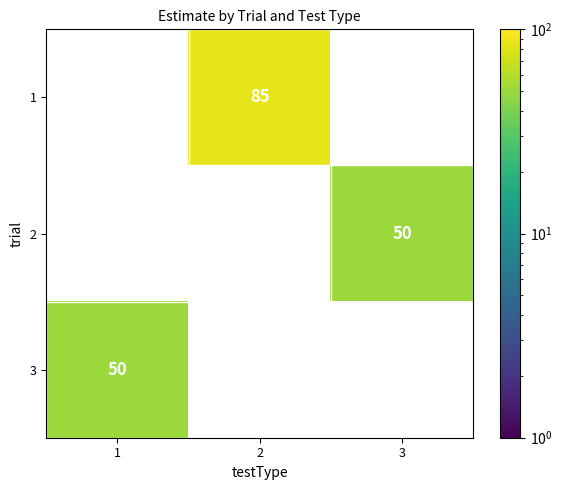

What is the spread (max minus min) of values at 1?

50